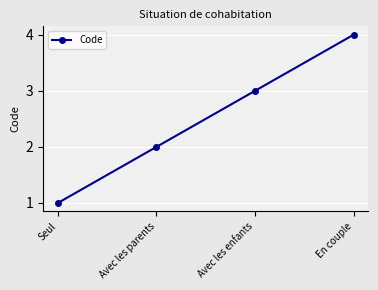

What is the label of the 2nd point from the right?

Avec les enfants